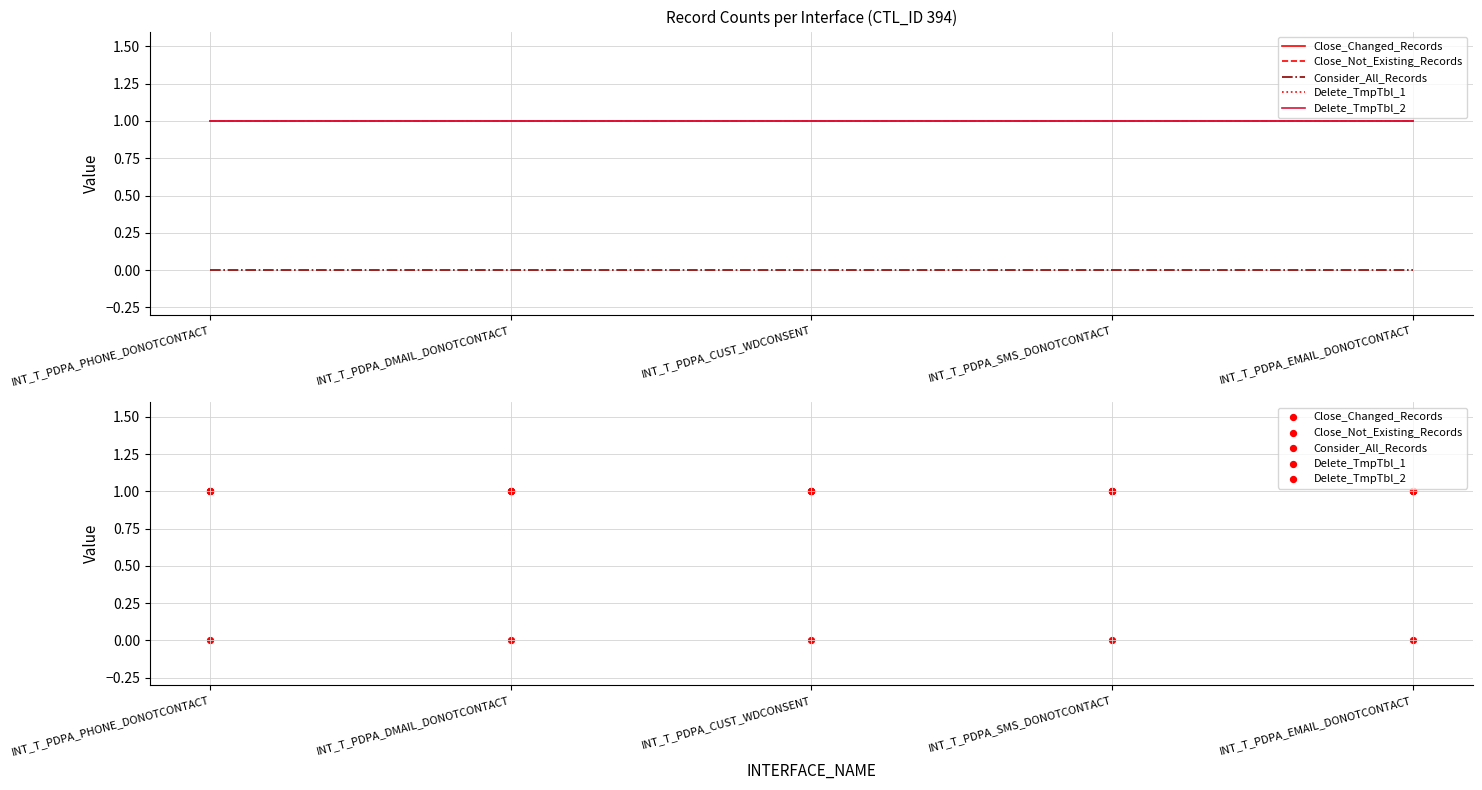

Which series has the widest spread of Y values?

Close_Changed_Records